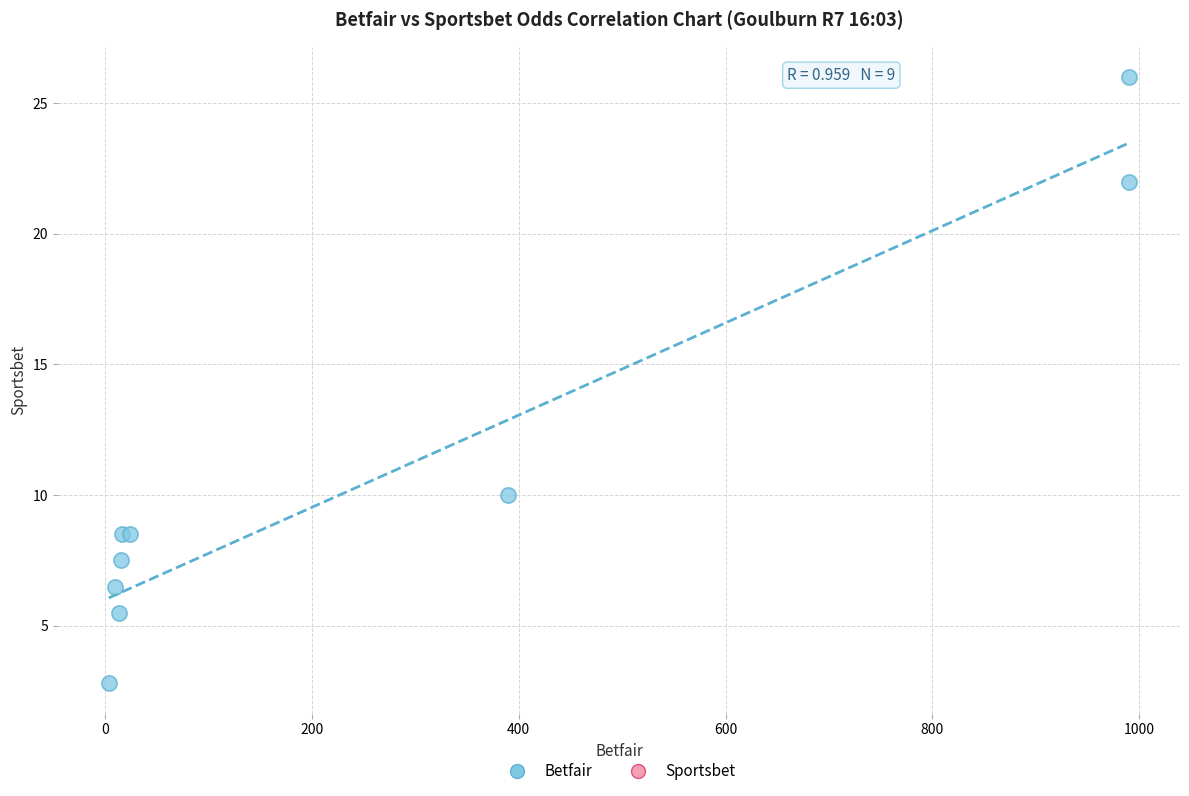

What Y value in the scatter plot is closest to 14?

10.0